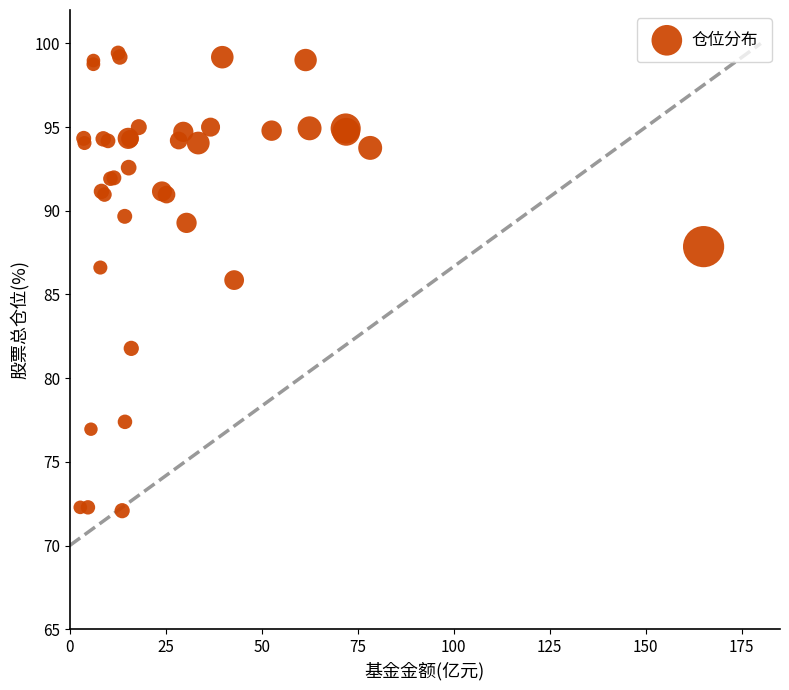

What Y value in the scatter plot is closest to 85?

85.9